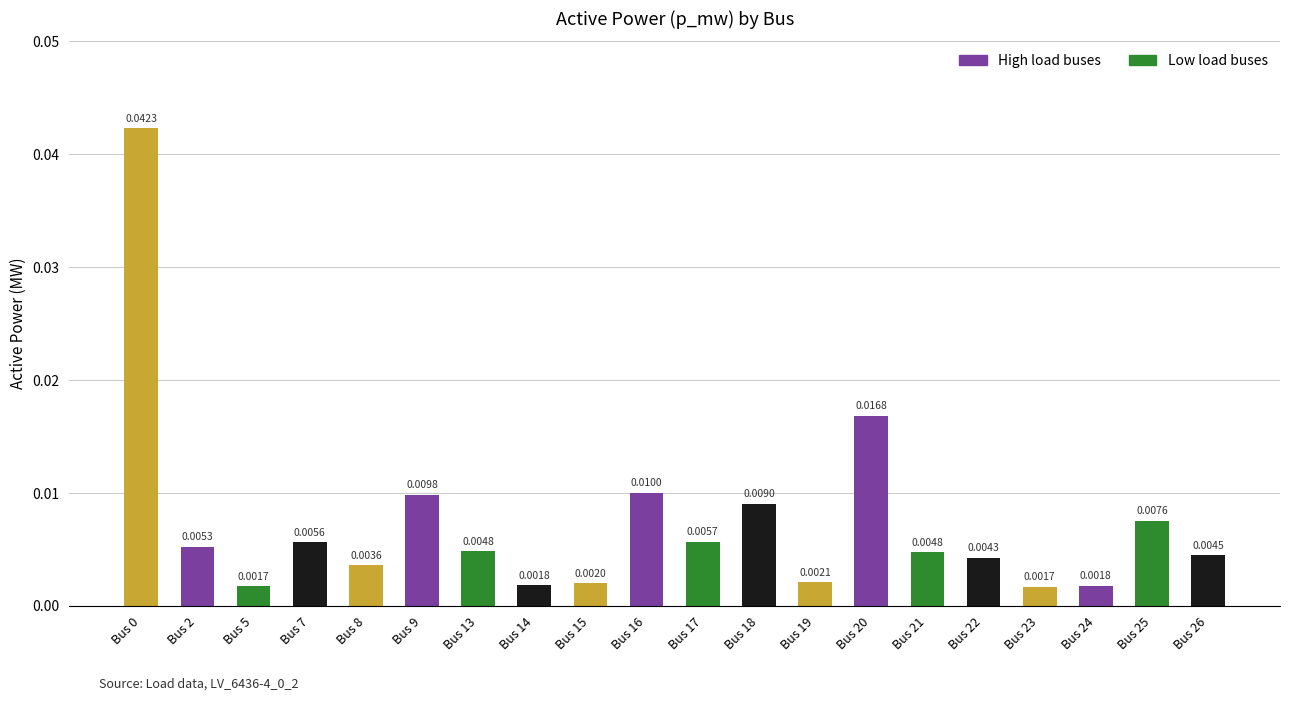

Between Bus 2 and Bus 8, which is larger?

Bus 2